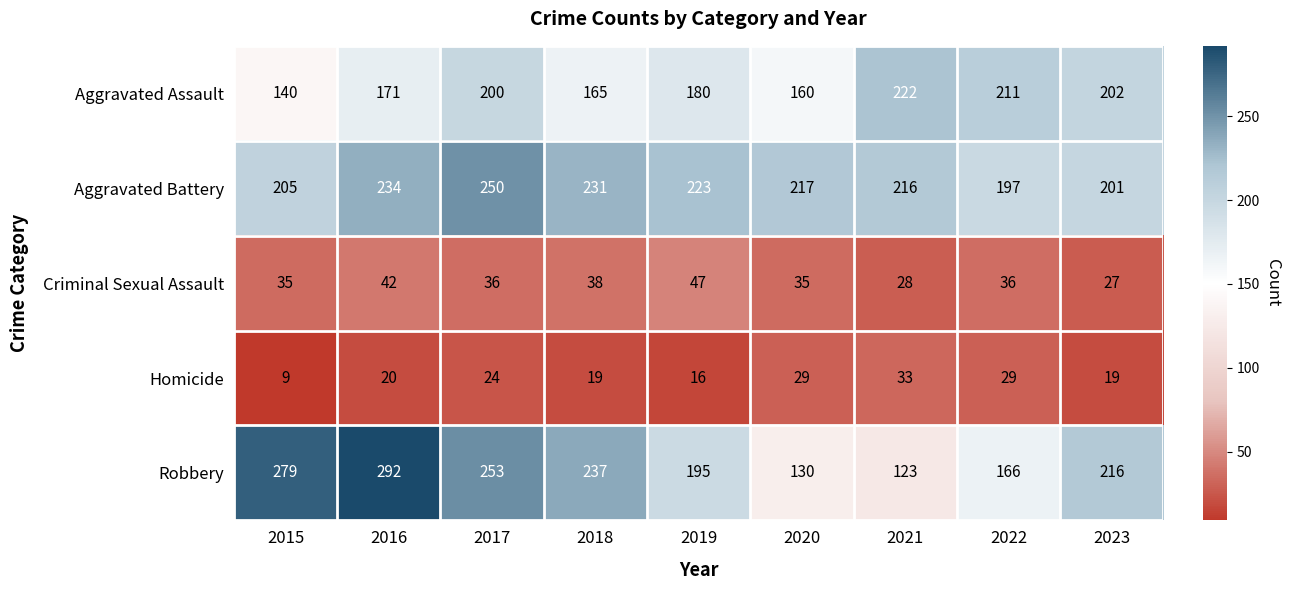

What is the sum of all Aggravated Assault values?

1651